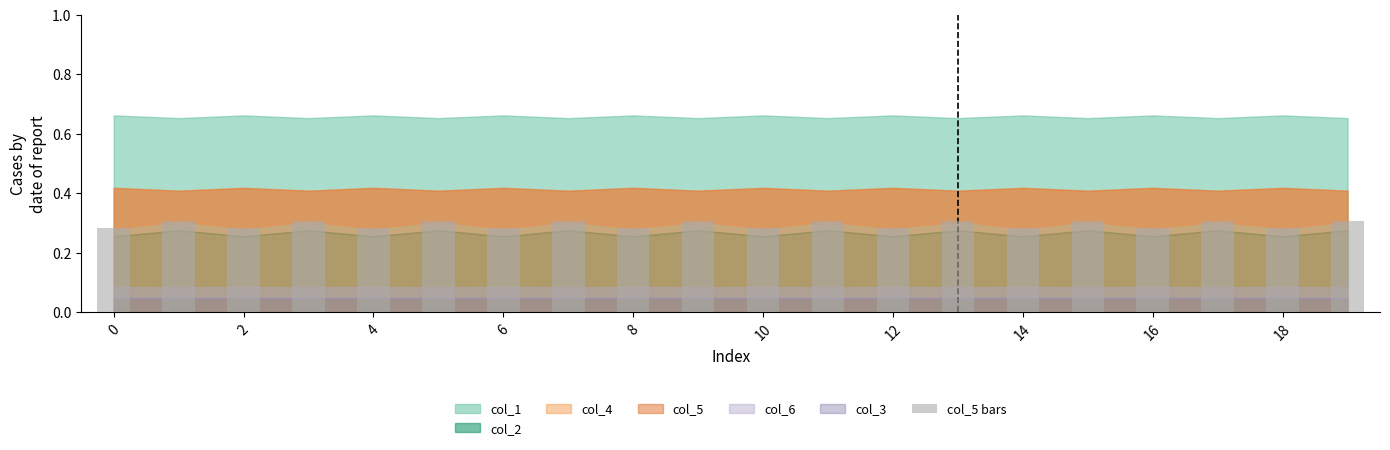

The chart shows a value of 0.4 at 2. True or false?

False